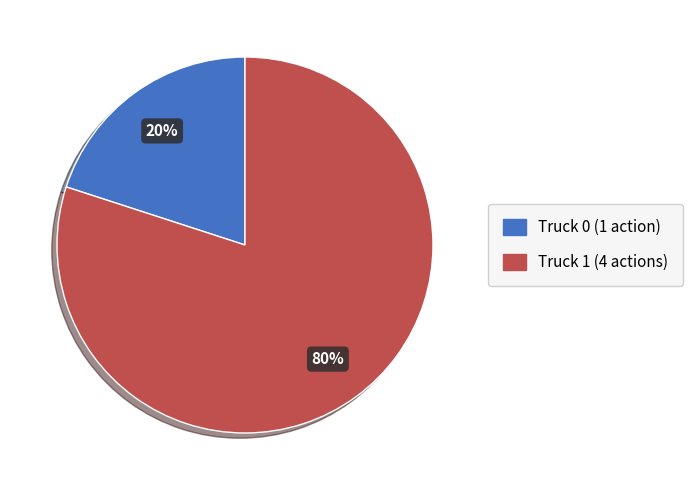

Is the sum of Truck 0 and Truck 1 greater than half?

Yes